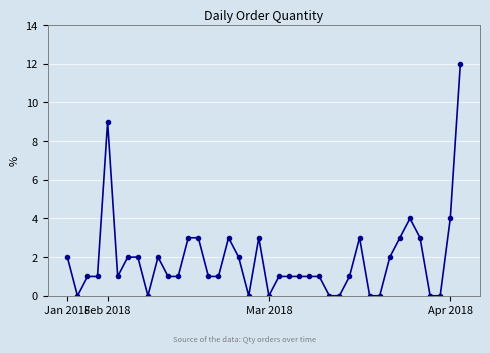

What is the difference between the maximum and minimum values?

12